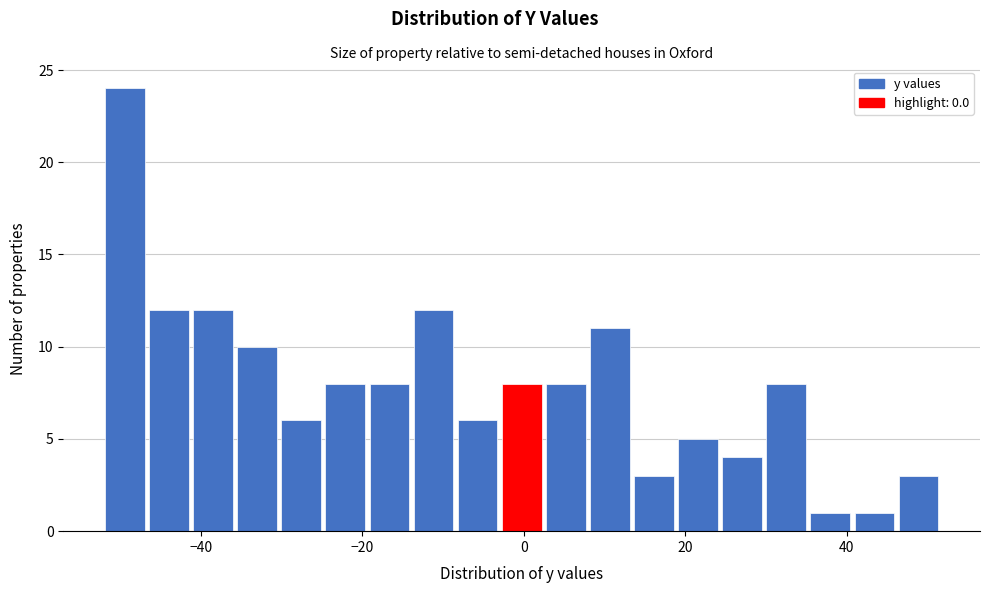

Read against the x-axis, roughly where is the centre of the tallest bar?

-50